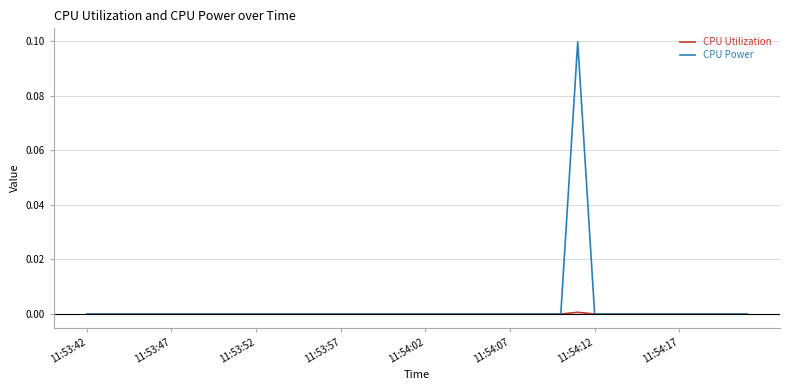

Rank the series by their maximum value, from highest to lowest.

CPU Power, CPU Utilization